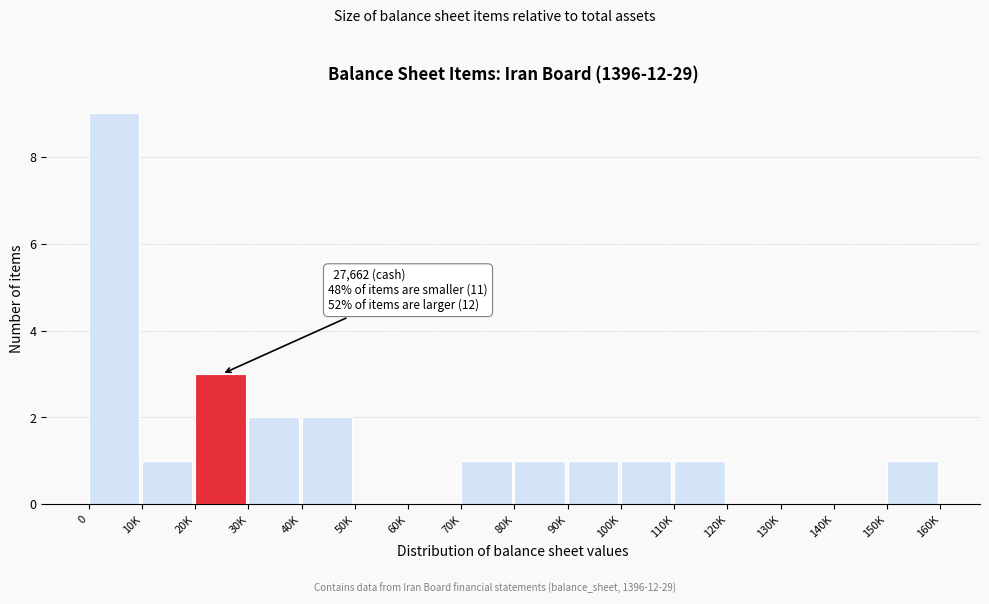

Reading right to left, extract all data points from this chart.

150K=1	140K=0	130K=0	120K=0	110K=1	100K=1	90K=1	80K=1	70K=1	60K=0	50K=0	40K=2	30K=2	20K=3	10K=1	0=9